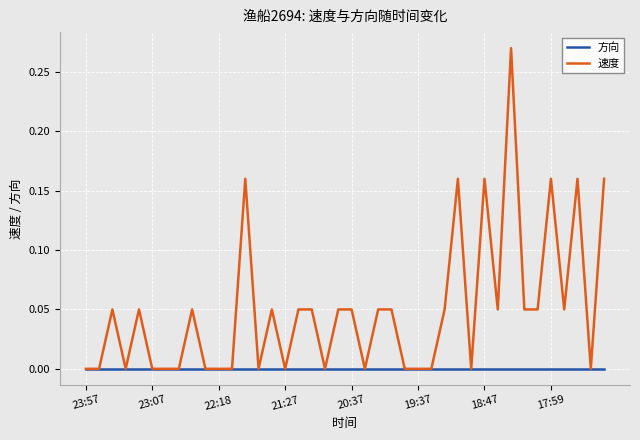

List the series in order of their peak value, highest first.

速度, 方向